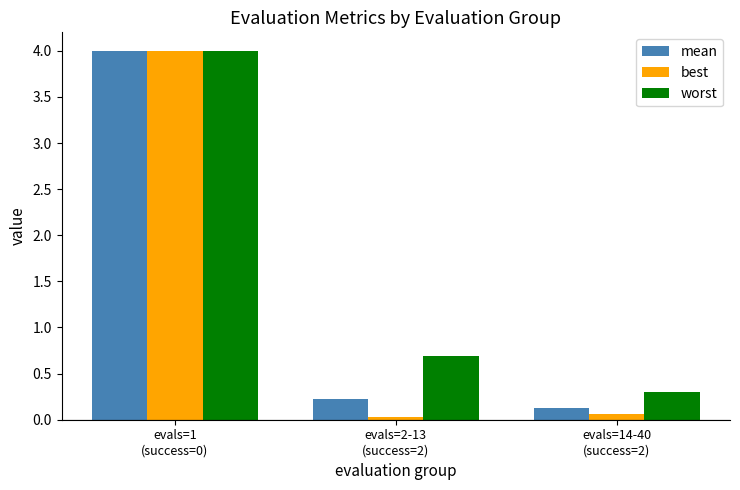

At evals=14-40
(success=2), list the series in order from smallest to largest.

best, mean, worst